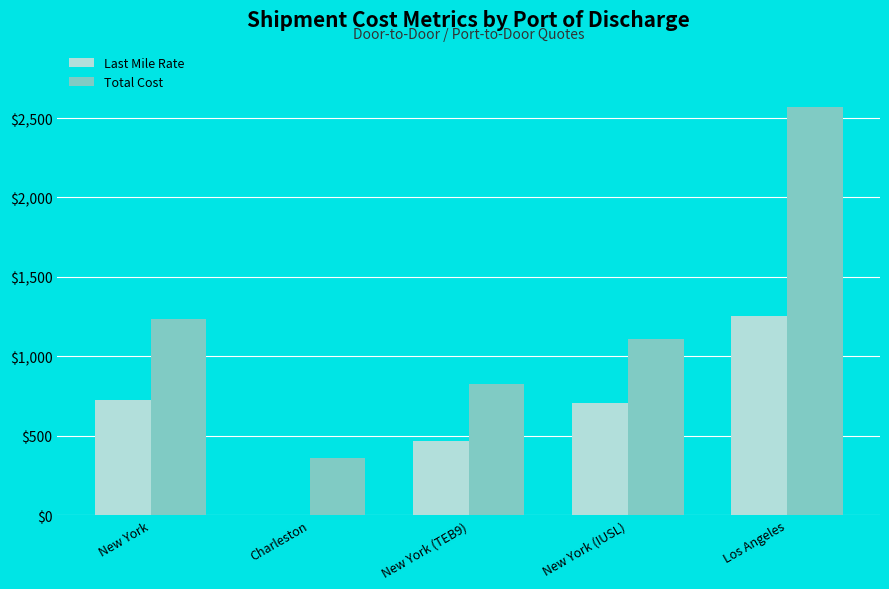

At which category does the chart reach its peak across all series?

Los Angeles